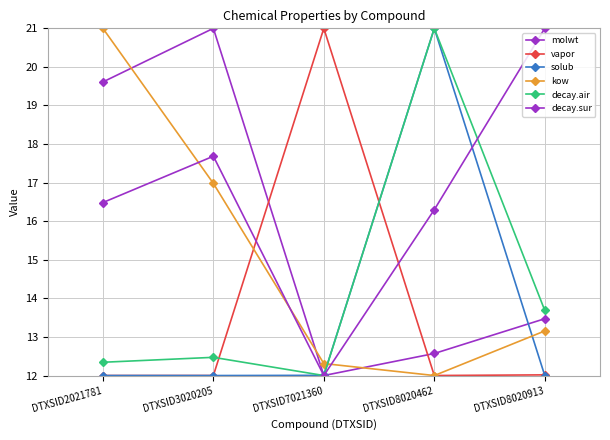

Which series has the widest spread of values?

molwt